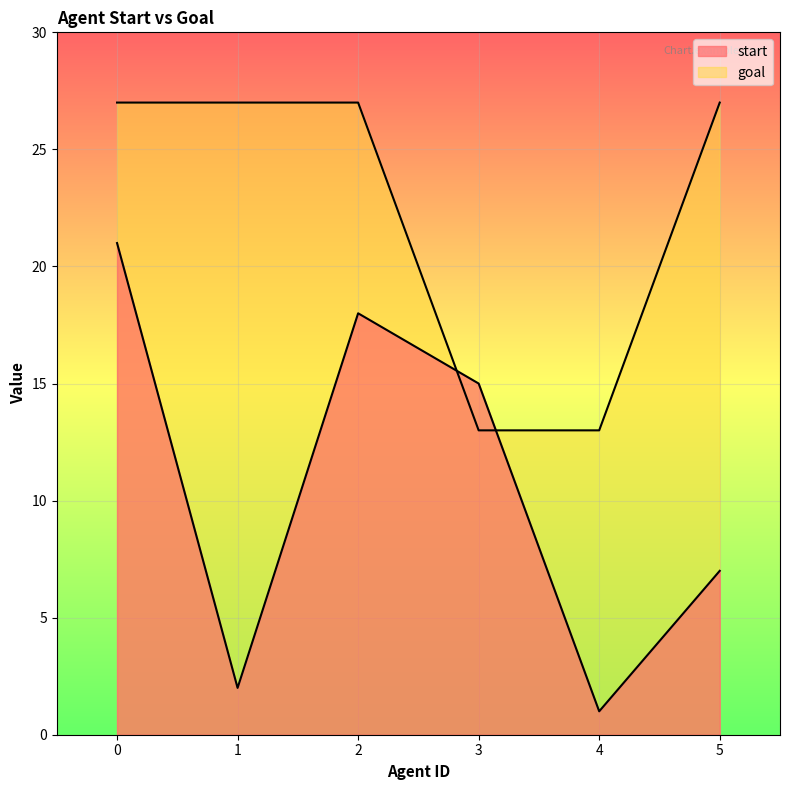

Which series has the widest spread of values?

start